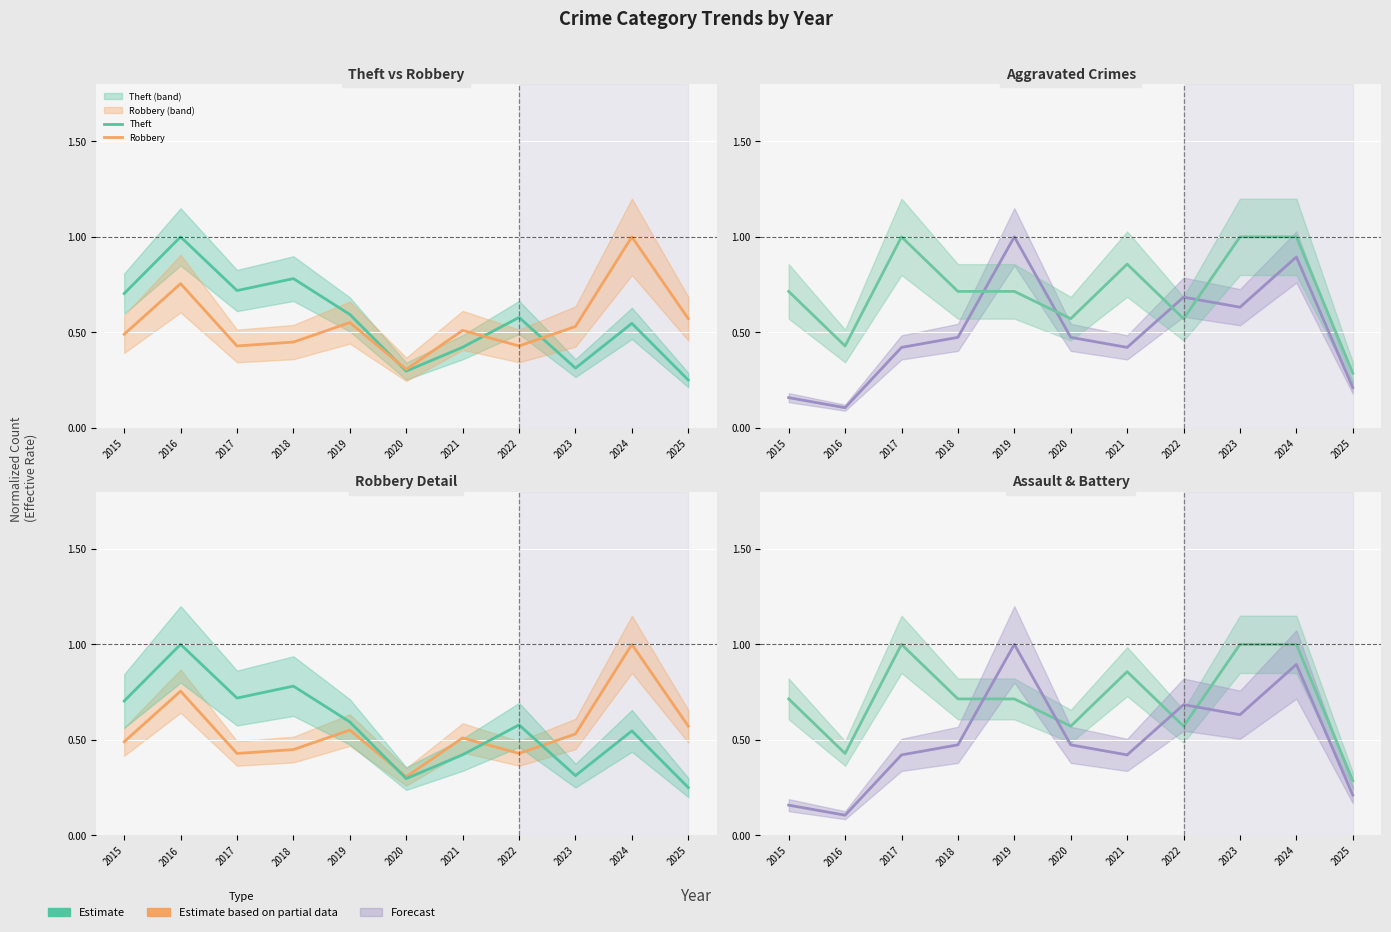

Reading left to right, transcribe all the data shown in this chart.

Theft: 2015=0.7	2016=1.0	2017=0.7	2018=0.8	2019=0.6	2020=0.3	2021=0.4	2022=0.6	2023=0.3	2024=0.5	2025=0.2
Robbery: 2015=0.5	2016=0.8	2017=0.4	2018=0.4	2019=0.6	2020=0.3	2021=0.5	2022=0.4	2023=0.5	2024=1.0	2025=0.6
Aggravated Battery: 2015=0.2	2016=0.1	2017=0.4	2018=0.5	2019=1.0	2020=0.5	2021=0.4	2022=0.7	2023=0.6	2024=0.9	2025=0.2
Aggravated Assault: 2015=0.7	2016=0.4	2017=1.0	2018=0.7	2019=0.7	2020=0.6	2021=0.9	2022=0.6	2023=1.0	2024=1.0	2025=0.3